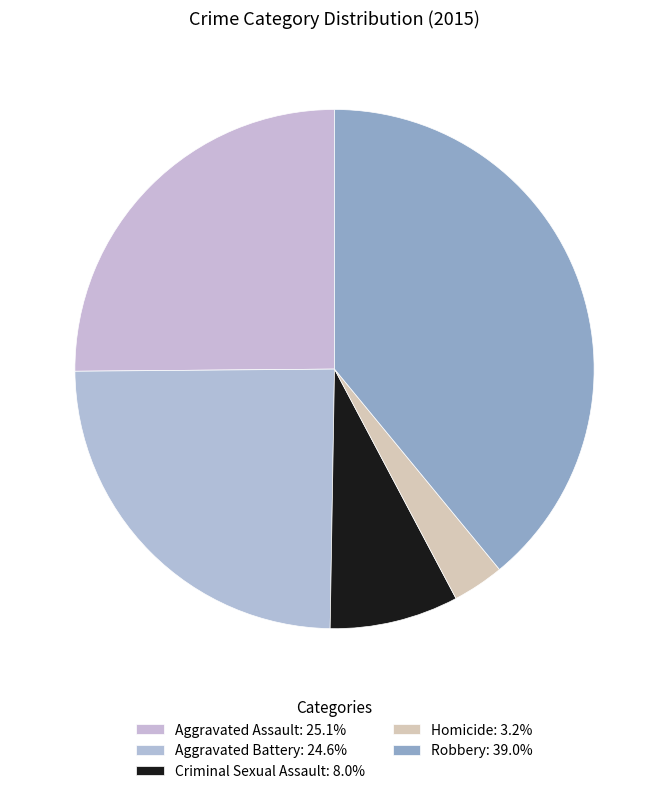

Count the number of slices in the pie.

5